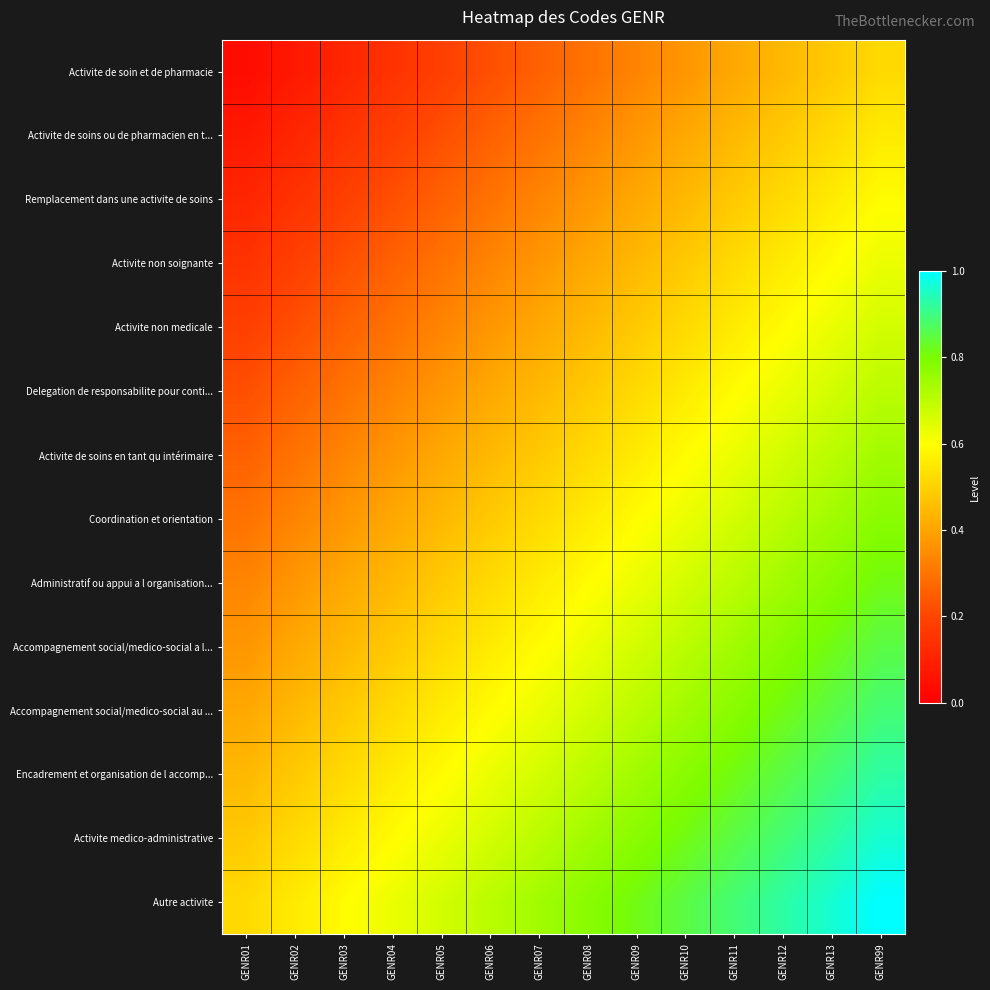

Reading left to right, list all the values displayed in this chart.

Activite de soin et de pharmacie: GENR01=0.0	GENR02=0.1	GENR03=0.1	GENR04=0.1	GENR05=0.2	GENR06=0.2	GENR07=0.3	GENR08=0.3	GENR09=0.3	GENR10=0.4	GENR11=0.4	GENR12=0.4	GENR13=0.5	GENR99=0.5
Activite de soins ou de pharmacien en t...: GENR01=0.1	GENR02=0.1	GENR03=0.1	GENR04=0.2	GENR05=0.2	GENR06=0.3	GENR07=0.3	GENR08=0.3	GENR09=0.4	GENR10=0.4	GENR11=0.4	GENR12=0.5	GENR13=0.5	GENR99=0.6
Remplacement dans une activite de soins: GENR01=0.1	GENR02=0.1	GENR03=0.2	GENR04=0.2	GENR05=0.3	GENR06=0.3	GENR07=0.3	GENR08=0.4	GENR09=0.4	GENR10=0.4	GENR11=0.5	GENR12=0.5	GENR13=0.6	GENR99=0.6
Activite non soignante: GENR01=0.1	GENR02=0.2	GENR03=0.2	GENR04=0.3	GENR05=0.3	GENR06=0.3	GENR07=0.4	GENR08=0.4	GENR09=0.4	GENR10=0.5	GENR11=0.5	GENR12=0.6	GENR13=0.6	GENR99=0.6
Activite non medicale: GENR01=0.2	GENR02=0.2	GENR03=0.3	GENR04=0.3	GENR05=0.3	GENR06=0.4	GENR07=0.4	GENR08=0.4	GENR09=0.5	GENR10=0.5	GENR11=0.6	GENR12=0.6	GENR13=0.6	GENR99=0.7
Delegation de responsabilite pour conti...: GENR01=0.2	GENR02=0.3	GENR03=0.3	GENR04=0.3	GENR05=0.4	GENR06=0.4	GENR07=0.4	GENR08=0.5	GENR09=0.5	GENR10=0.6	GENR11=0.6	GENR12=0.6	GENR13=0.7	GENR99=0.7
Activite de soins en tant qu intérimaire: GENR01=0.3	GENR02=0.3	GENR03=0.3	GENR04=0.4	GENR05=0.4	GENR06=0.4	GENR07=0.5	GENR08=0.5	GENR09=0.6	GENR10=0.6	GENR11=0.6	GENR12=0.7	GENR13=0.7	GENR99=0.7
Coordination et orientation: GENR01=0.3	GENR02=0.3	GENR03=0.4	GENR04=0.4	GENR05=0.4	GENR06=0.5	GENR07=0.5	GENR08=0.6	GENR09=0.6	GENR10=0.6	GENR11=0.7	GENR12=0.7	GENR13=0.7	GENR99=0.8
Administratif ou appui a l organisation...: GENR01=0.3	GENR02=0.4	GENR03=0.4	GENR04=0.4	GENR05=0.5	GENR06=0.5	GENR07=0.6	GENR08=0.6	GENR09=0.6	GENR10=0.7	GENR11=0.7	GENR12=0.7	GENR13=0.8	GENR99=0.8
Accompagnement social/medico-social a l...: GENR01=0.4	GENR02=0.4	GENR03=0.4	GENR04=0.5	GENR05=0.5	GENR06=0.6	GENR07=0.6	GENR08=0.6	GENR09=0.7	GENR10=0.7	GENR11=0.7	GENR12=0.8	GENR13=0.8	GENR99=0.9
Accompagnement social/medico-social au ...: GENR01=0.4	GENR02=0.4	GENR03=0.5	GENR04=0.5	GENR05=0.6	GENR06=0.6	GENR07=0.6	GENR08=0.7	GENR09=0.7	GENR10=0.7	GENR11=0.8	GENR12=0.8	GENR13=0.9	GENR99=0.9
Encadrement et organisation de l accomp...: GENR01=0.4	GENR02=0.5	GENR03=0.5	GENR04=0.6	GENR05=0.6	GENR06=0.6	GENR07=0.7	GENR08=0.7	GENR09=0.7	GENR10=0.8	GENR11=0.8	GENR12=0.9	GENR13=0.9	GENR99=0.9
Activite medico-administrative: GENR01=0.5	GENR02=0.5	GENR03=0.6	GENR04=0.6	GENR05=0.6	GENR06=0.7	GENR07=0.7	GENR08=0.7	GENR09=0.8	GENR10=0.8	GENR11=0.9	GENR12=0.9	GENR13=0.9	GENR99=1.0
Autre activite: GENR01=0.5	GENR02=0.6	GENR03=0.6	GENR04=0.6	GENR05=0.7	GENR06=0.7	GENR07=0.7	GENR08=0.8	GENR09=0.8	GENR10=0.9	GENR11=0.9	GENR12=0.9	GENR13=1.0	GENR99=1.0